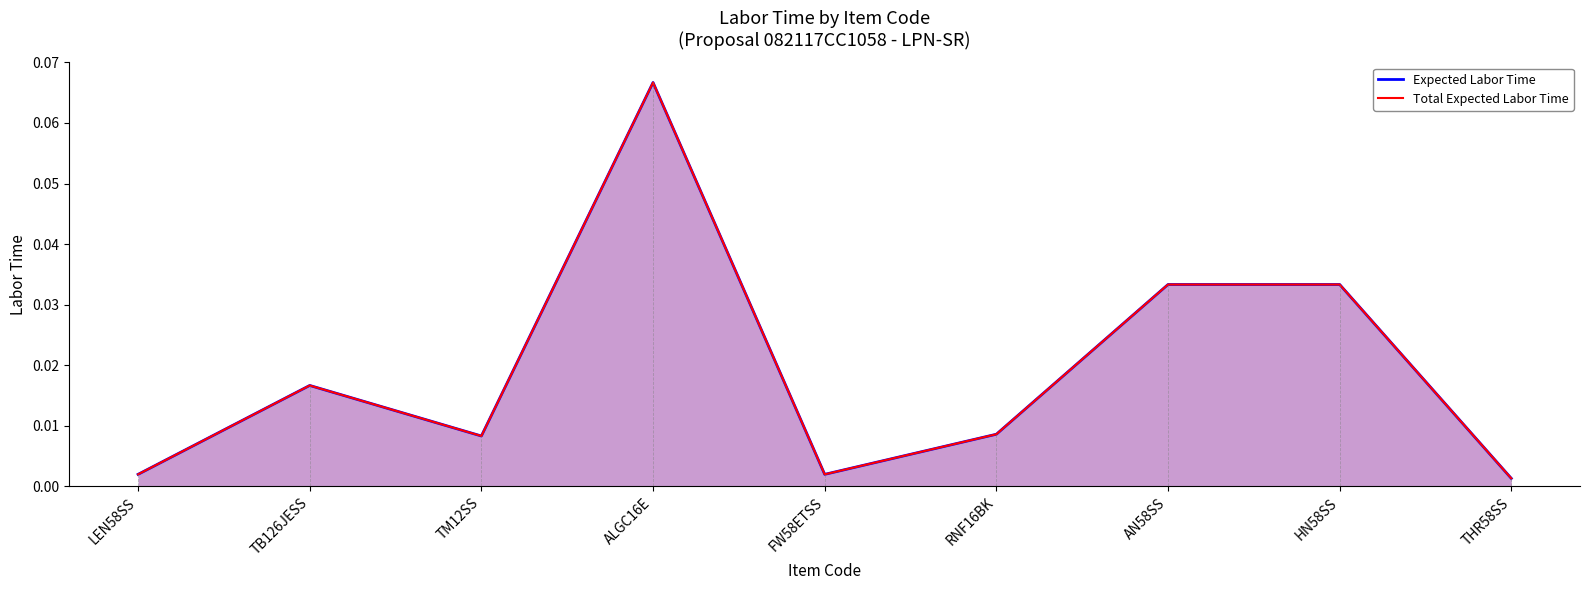

True or false: Expected Labor Time and Total Expected Labor Time cross at least once.

False